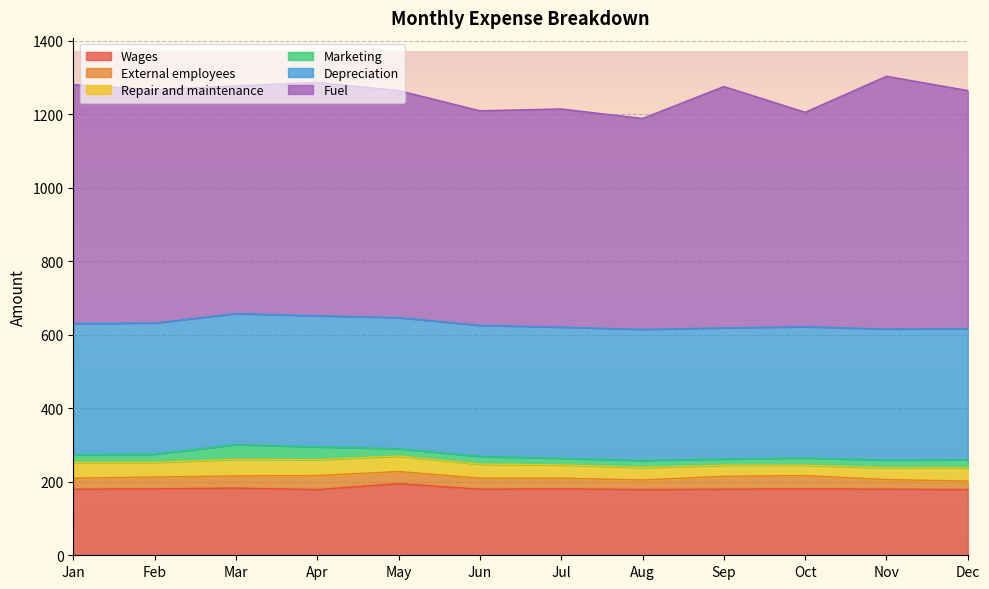

True or false: Repair and maintenance and Fuel cross at least once.

False